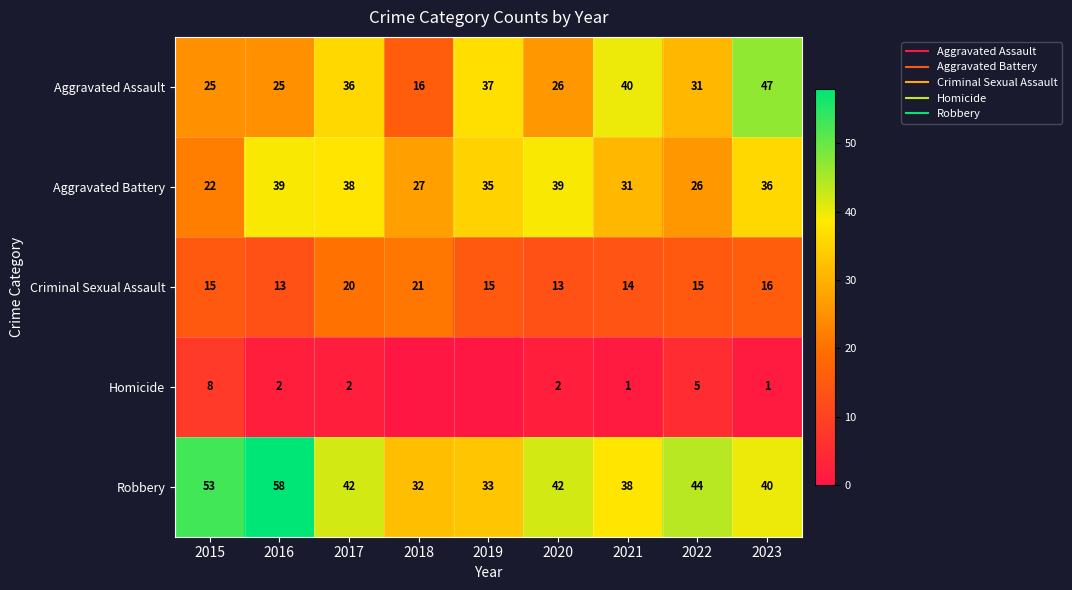

Count the number of categories in the chart.

9